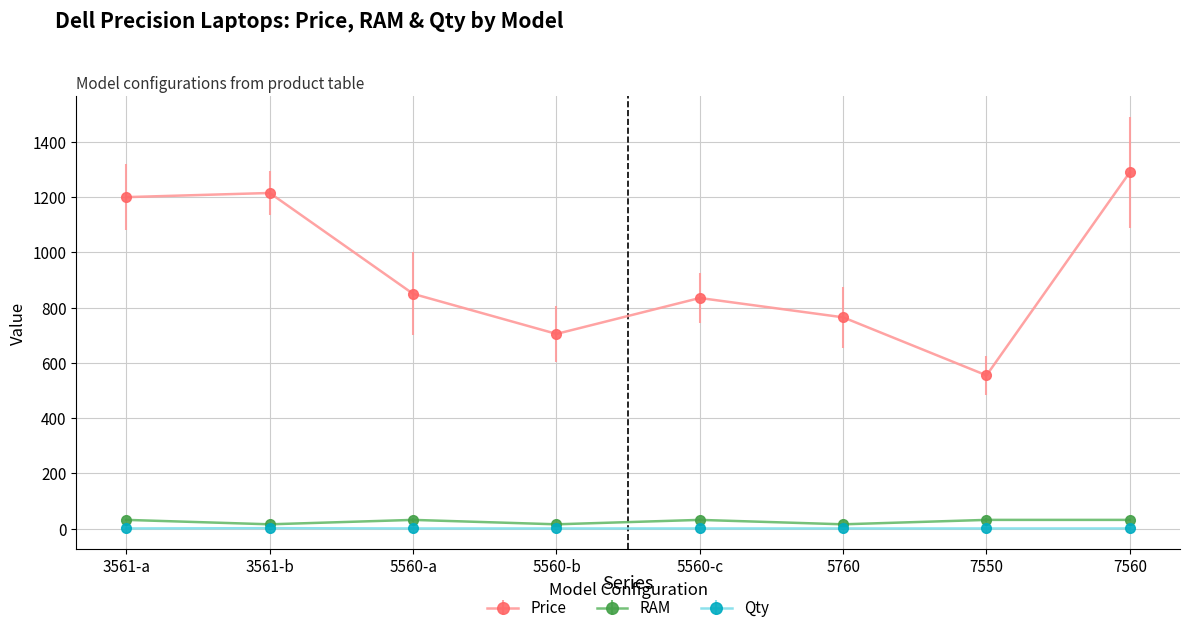

In Qty, how many points are higher than both neighbors (excluding endpoints)?

1